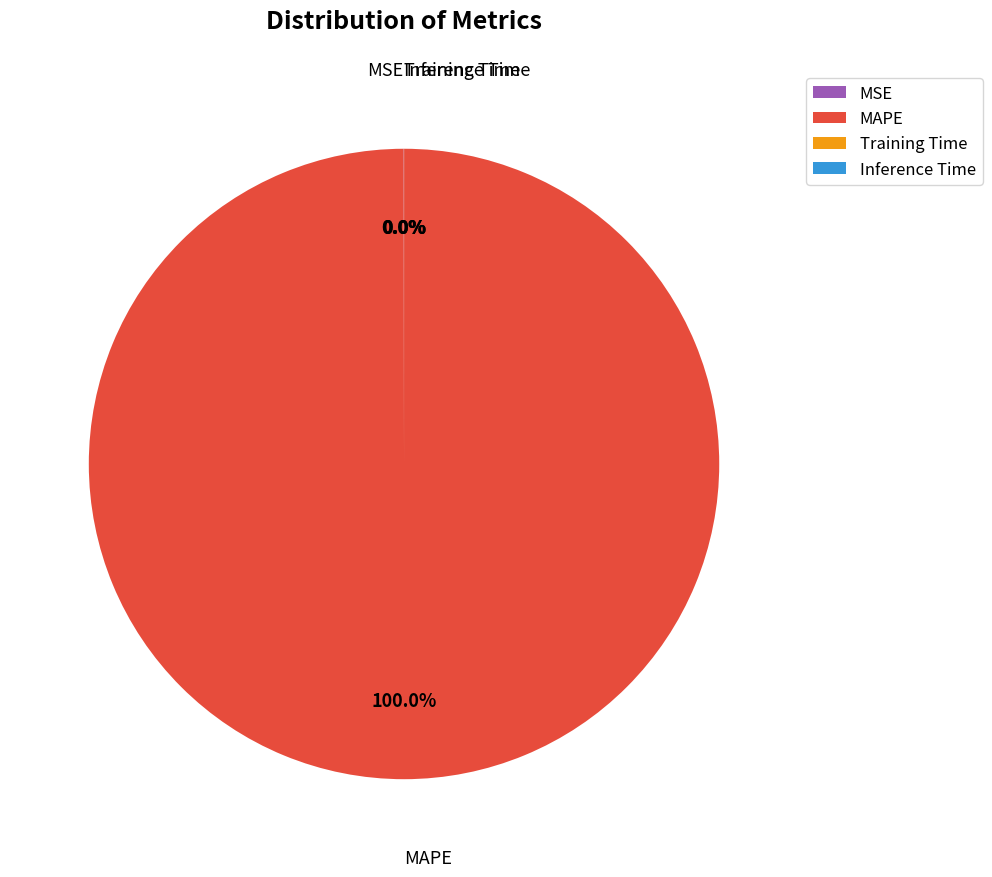

Which slice is the largest?

MAPE